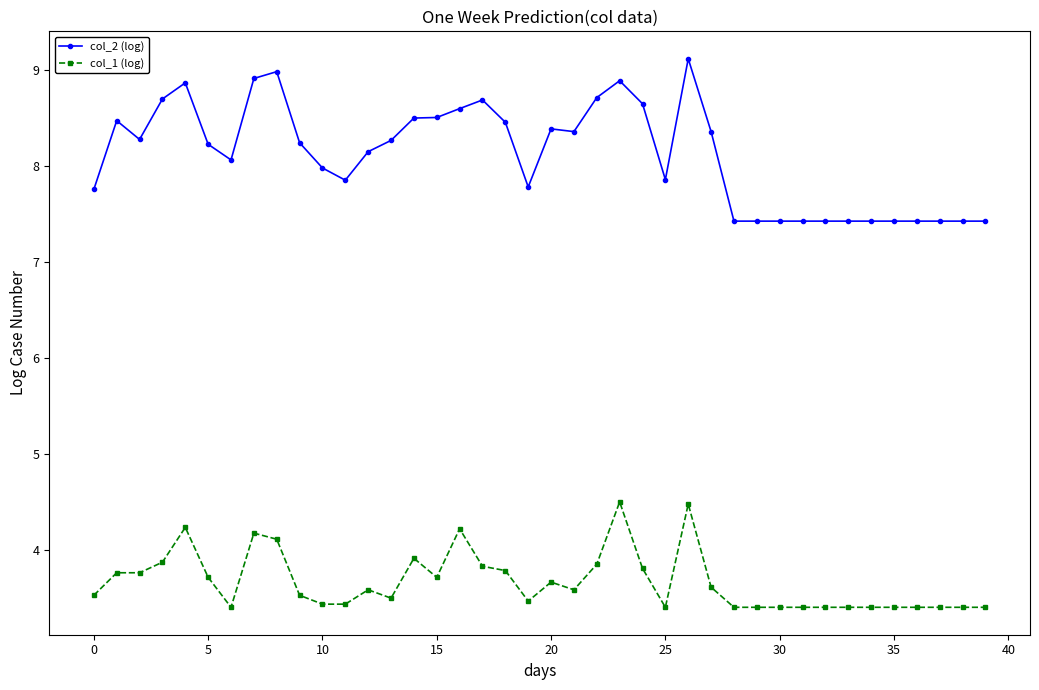

List the series in order of their peak value, lowest first.

col_1 (log), col_2 (log)